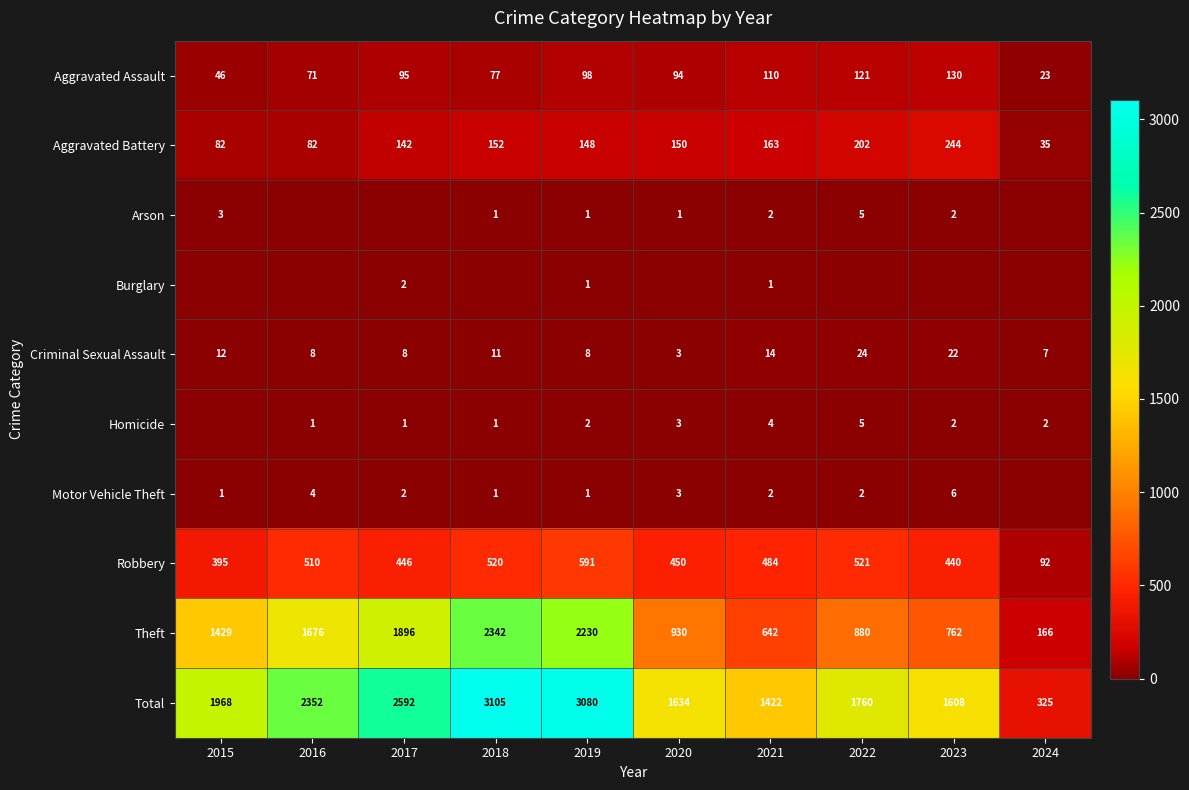

At which label does Criminal Sexual Assault first exceed 11?

2015